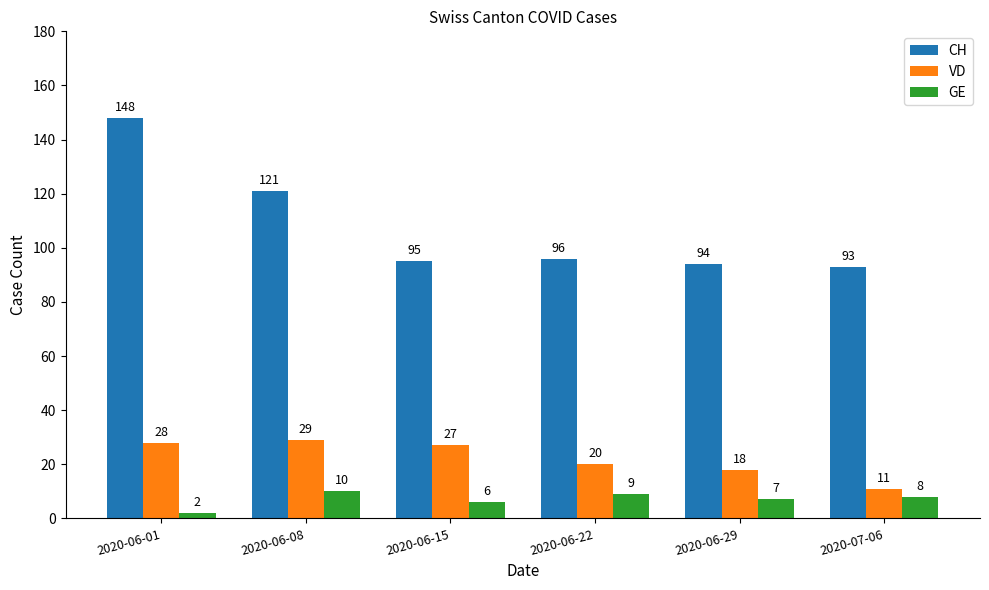

What is the label of the 1st bar from the left?

2020-06-01